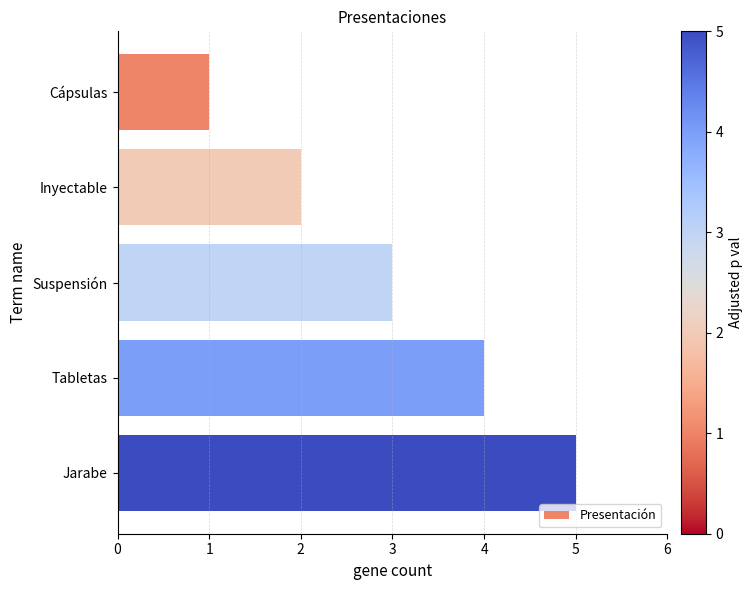

Which has a higher value, Tabletas or Suspensión?

Tabletas